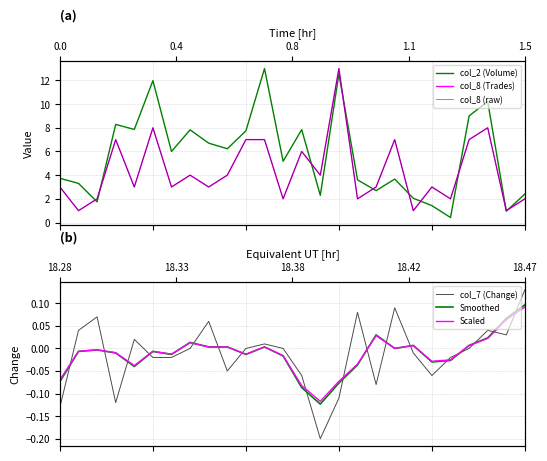

Rank the series at 10 from highest to lowest value.

col_2 (Volume), col_8 (Trades), col_8 (raw), col_7 (Change), Scaled, Smoothed